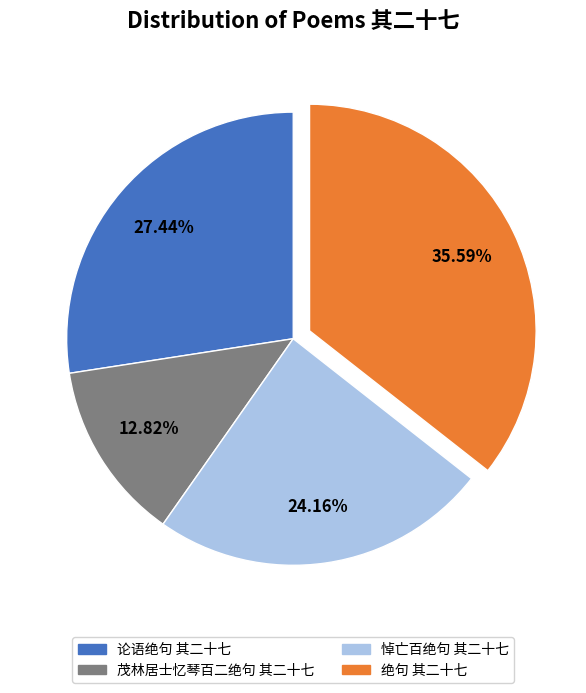

How many segments does this pie chart have?

4